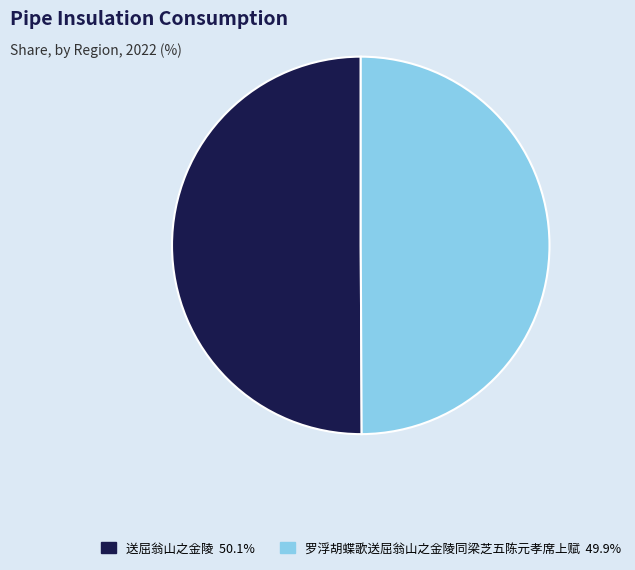

Approximately how many times larger is the value at 罗浮胡蝶歌送屈翁山之金陵同梁芝五陈元孝席上赋 compared to 送屈翁山之金陵?

1.0